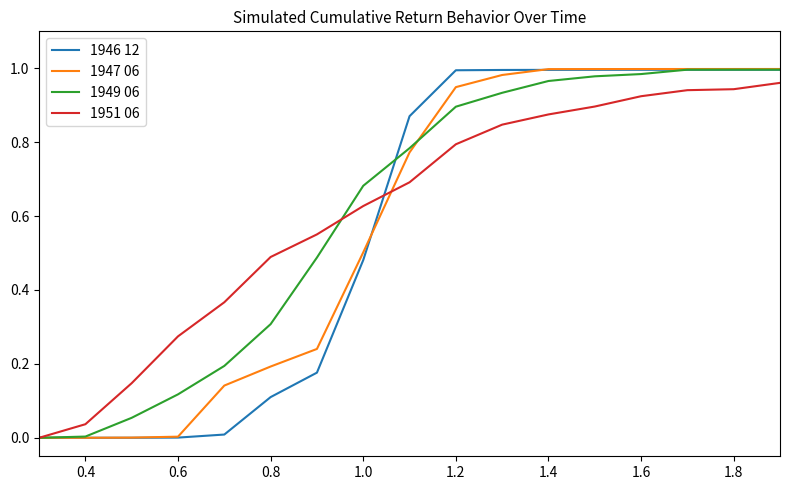

What is the greatest value displayed?

1.0